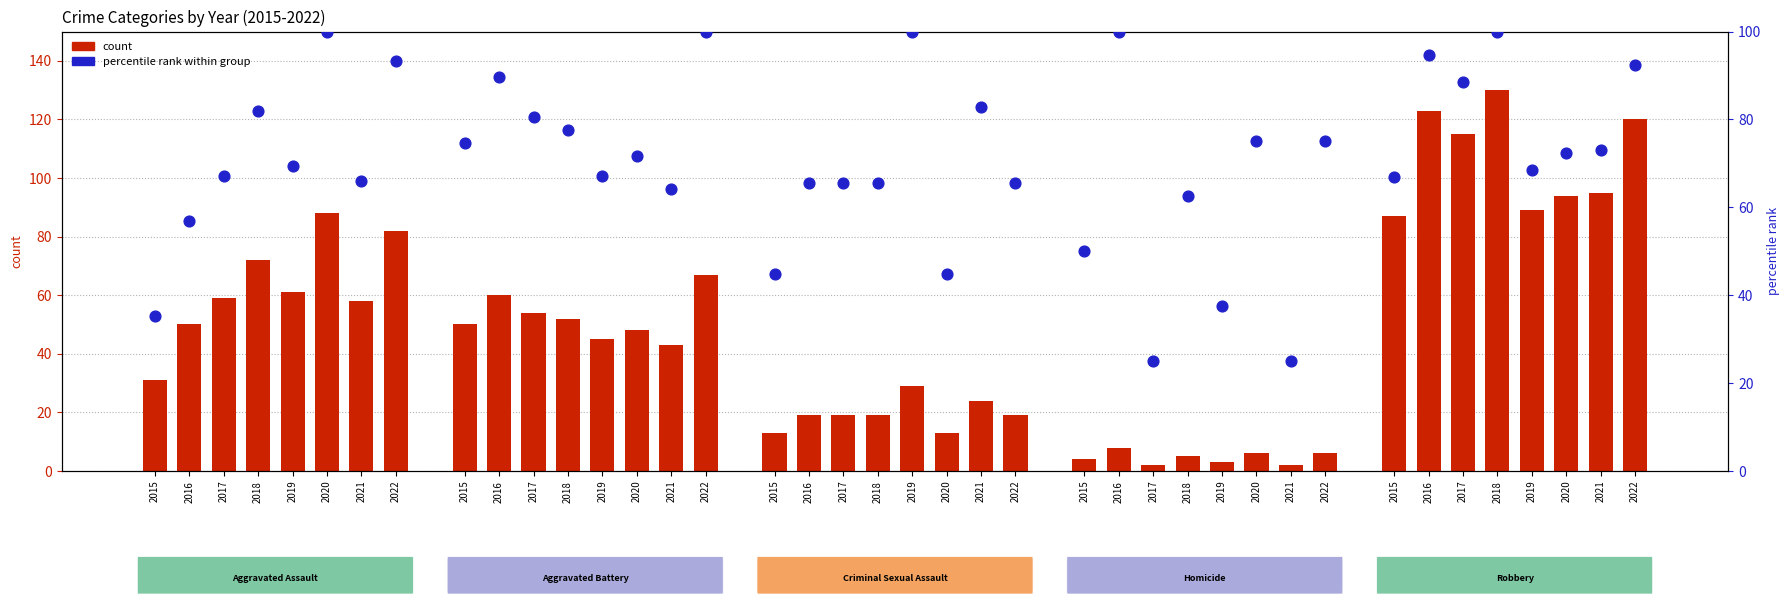

Is the value of percentile rank within group at 2017 greater than the value of count at 2020?

No